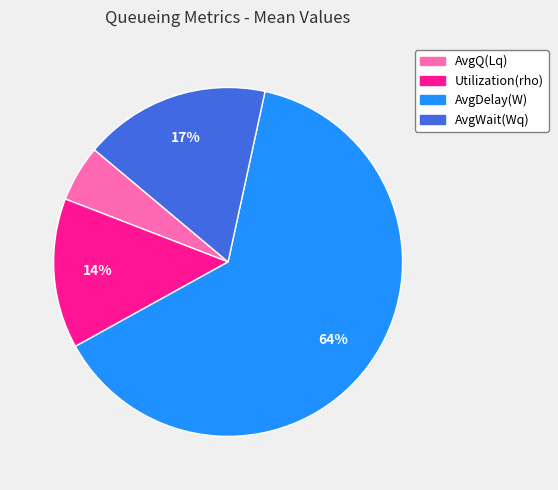

To the nearest percent, what portion does AvgQ(Lq) represent?

5%